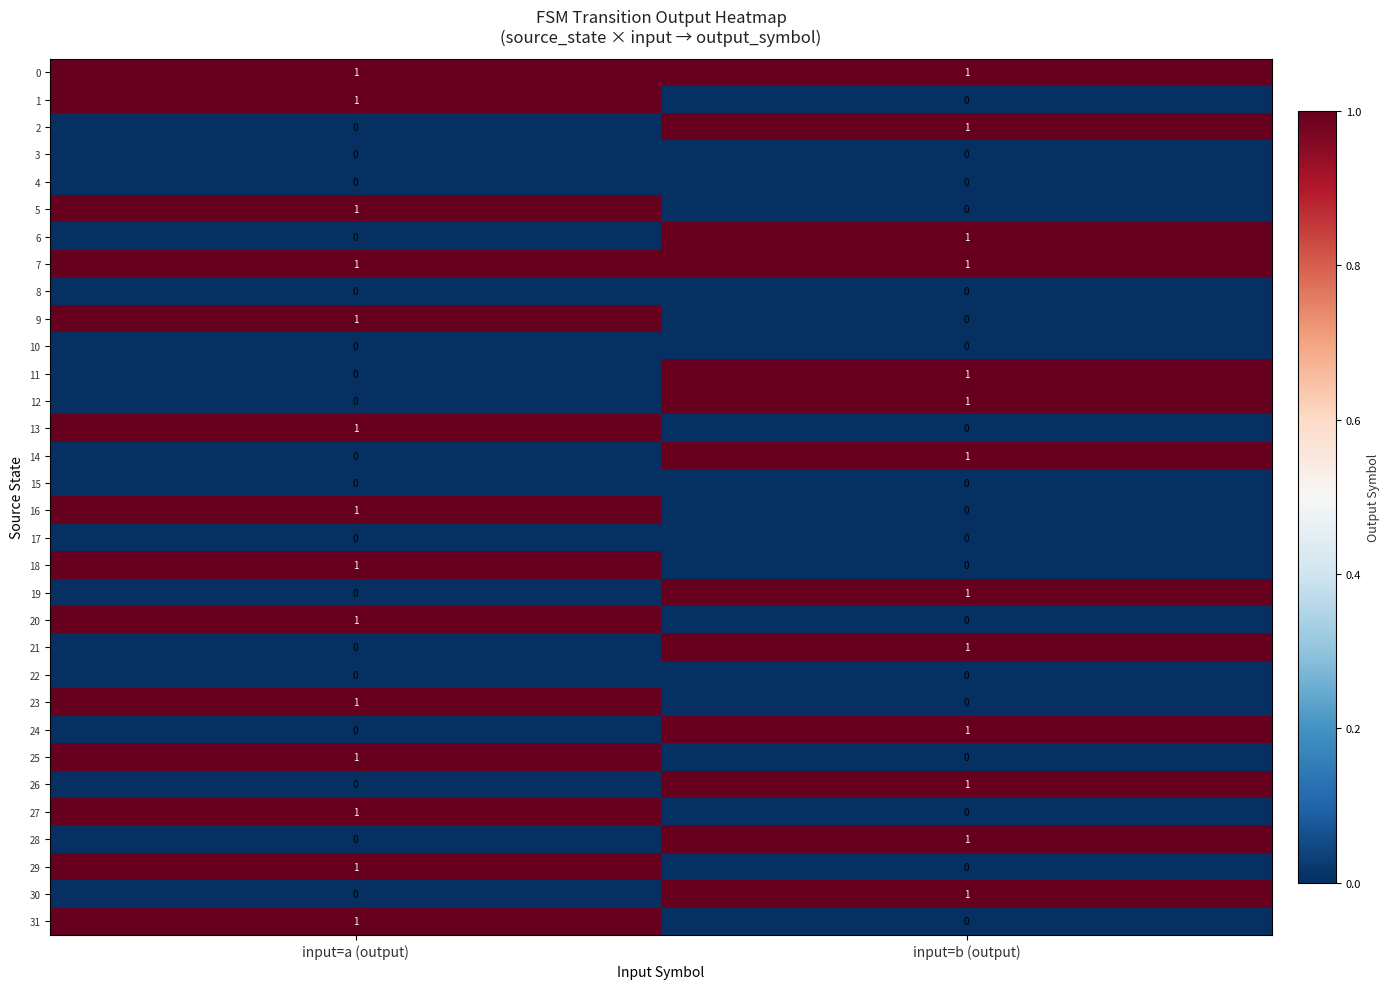

The value of 20 at input=a (output) is 1. True or false?

True